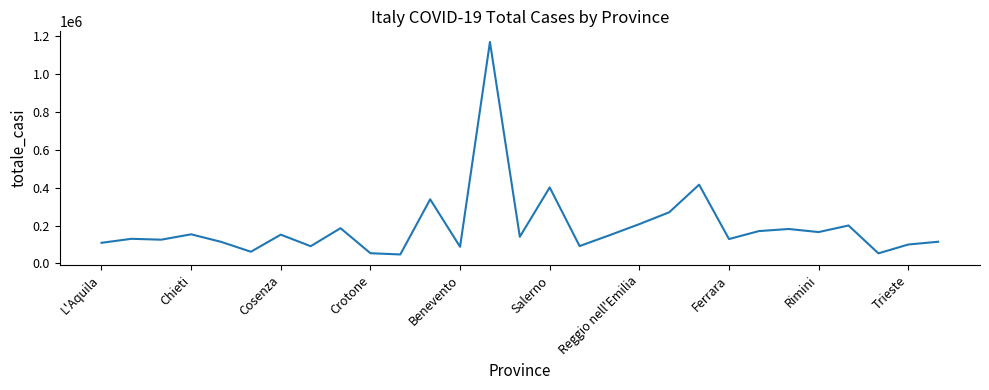

What is the greatest value displayed?

1170939